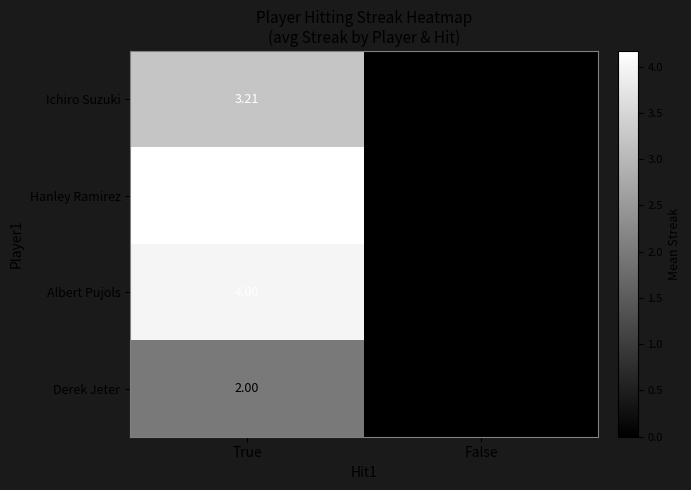

Which category has the lowest value across all series?

False